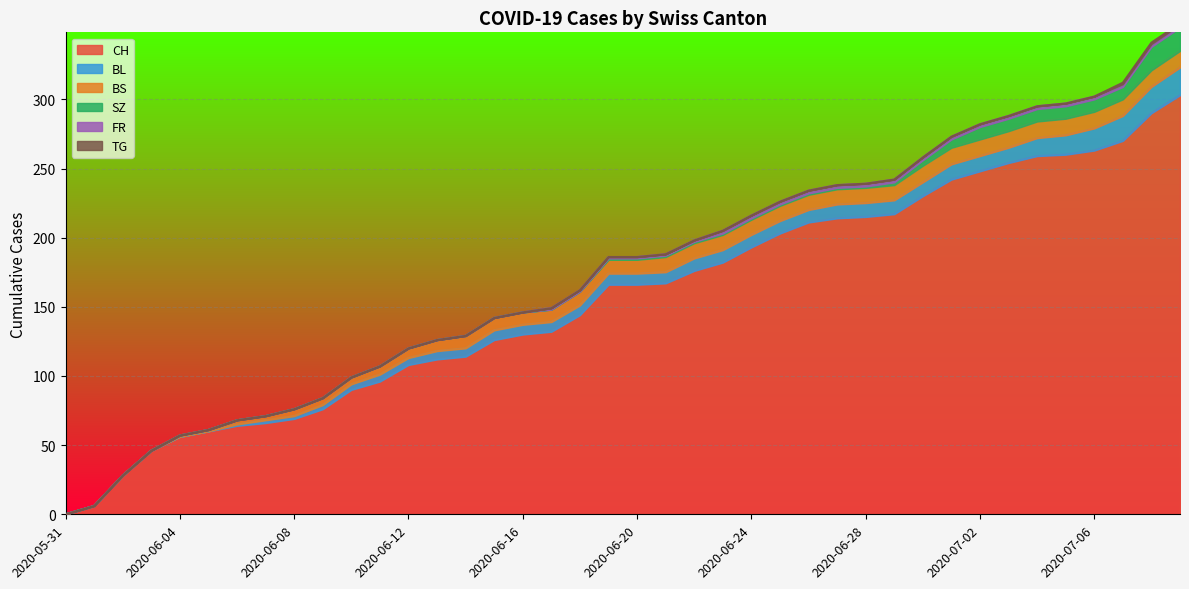

Where do BS and BL first cross each other?

2020-07-03 and 2020-07-04